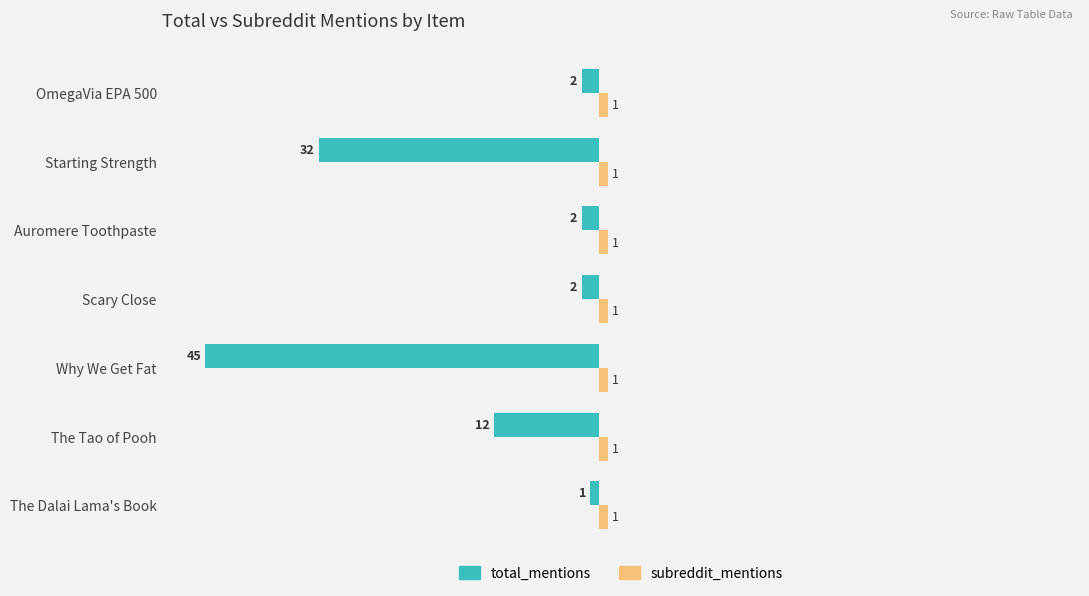

How many series are shown in this chart?

2